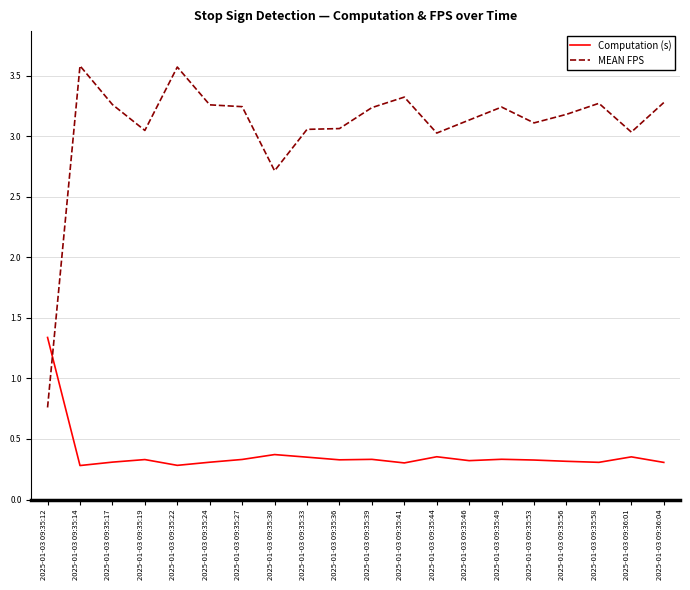

What is the greatest value displayed?

3.6